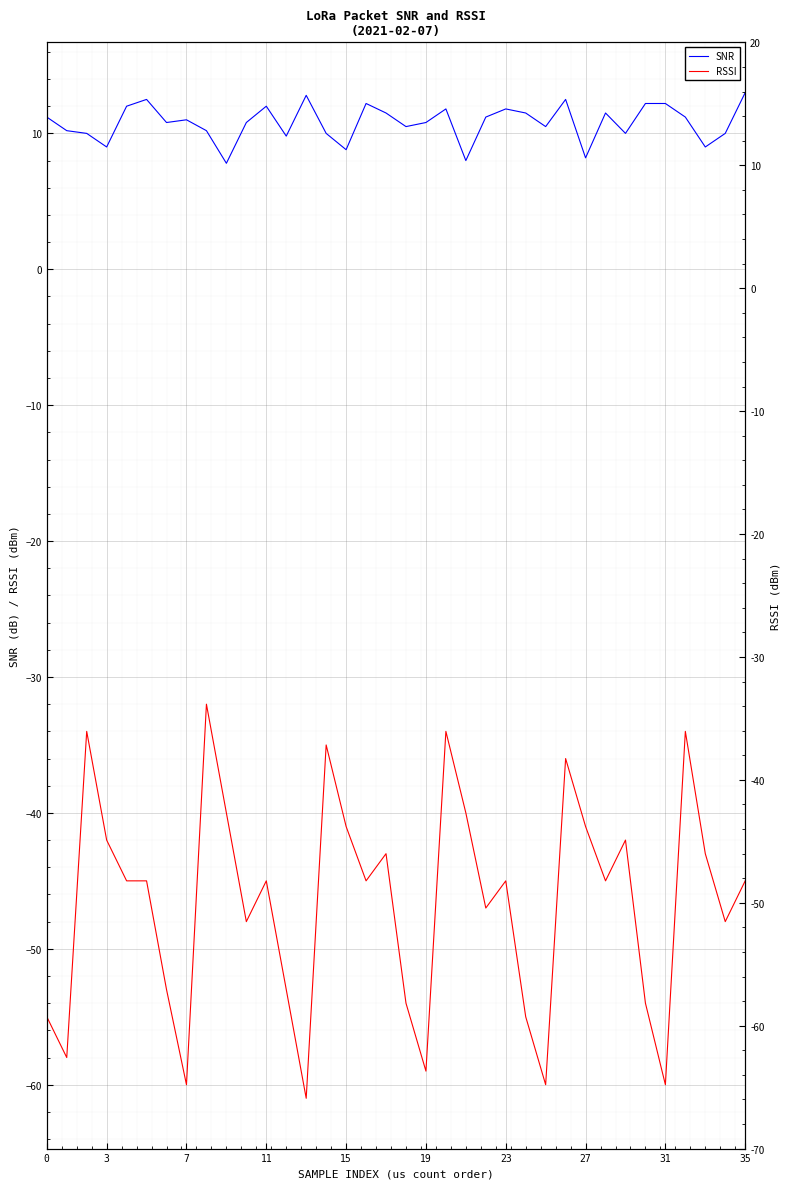

At how many categories does at least one series exceed -42?

36